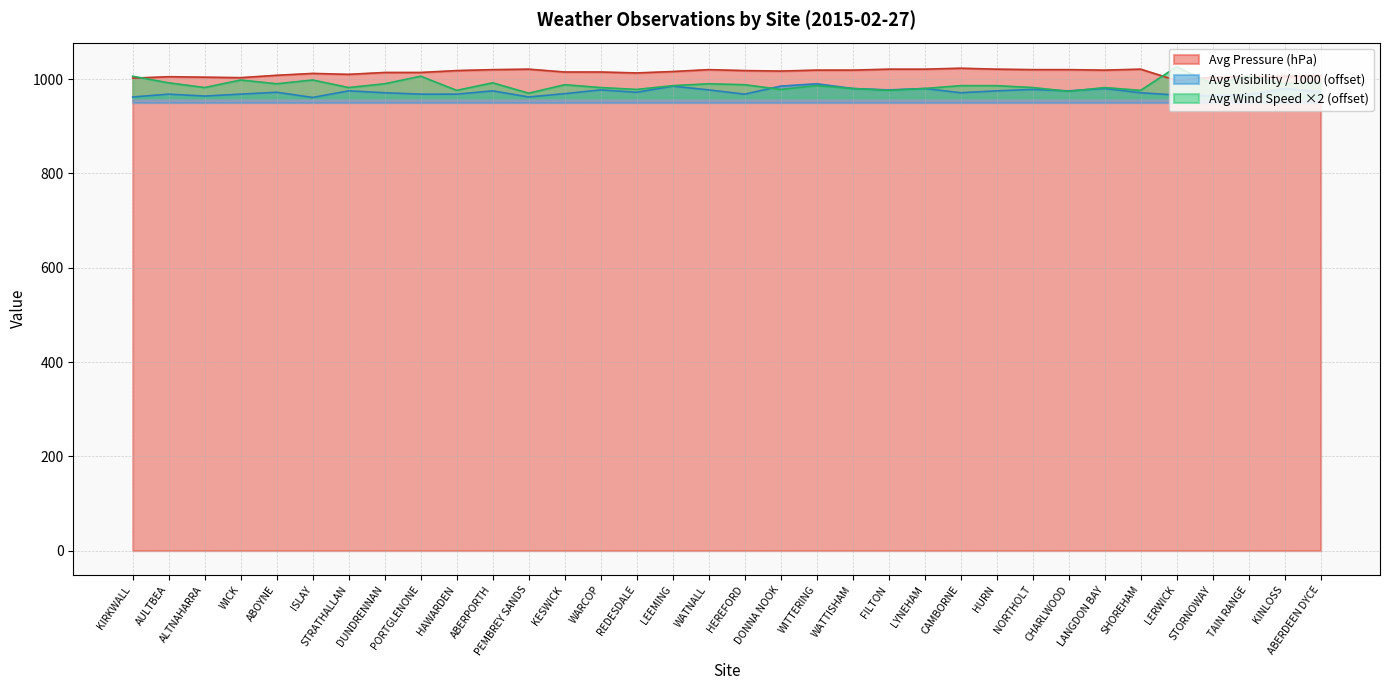

Reading right to left, list all the values displayed in this chart.

Avg Pressure: 1008	1006	1005	1004	997	1021	1019	1020	1020	1021	1023	1021	1021	1019	1019	1017	1018	1020	1016	1013	1015	1015	1021	1020	1018	1014	1014	1010	1012	1008	1003	1004	1005	1002
Avg Visibility: 973	980	967	964	966	971	980	975	978	975	971	980	977	980	990	985	968	977	985	972	977	969	962	975	968	968	971	975	961	972	968	964	968	962
Avg Wind Speed: 992	990	1006	990	1026	976	982	974	982	986	986	980	976	980	986	978	988	990	986	978	982	988	970	992	976	1006	990	982	998	990	998	982	992	1006